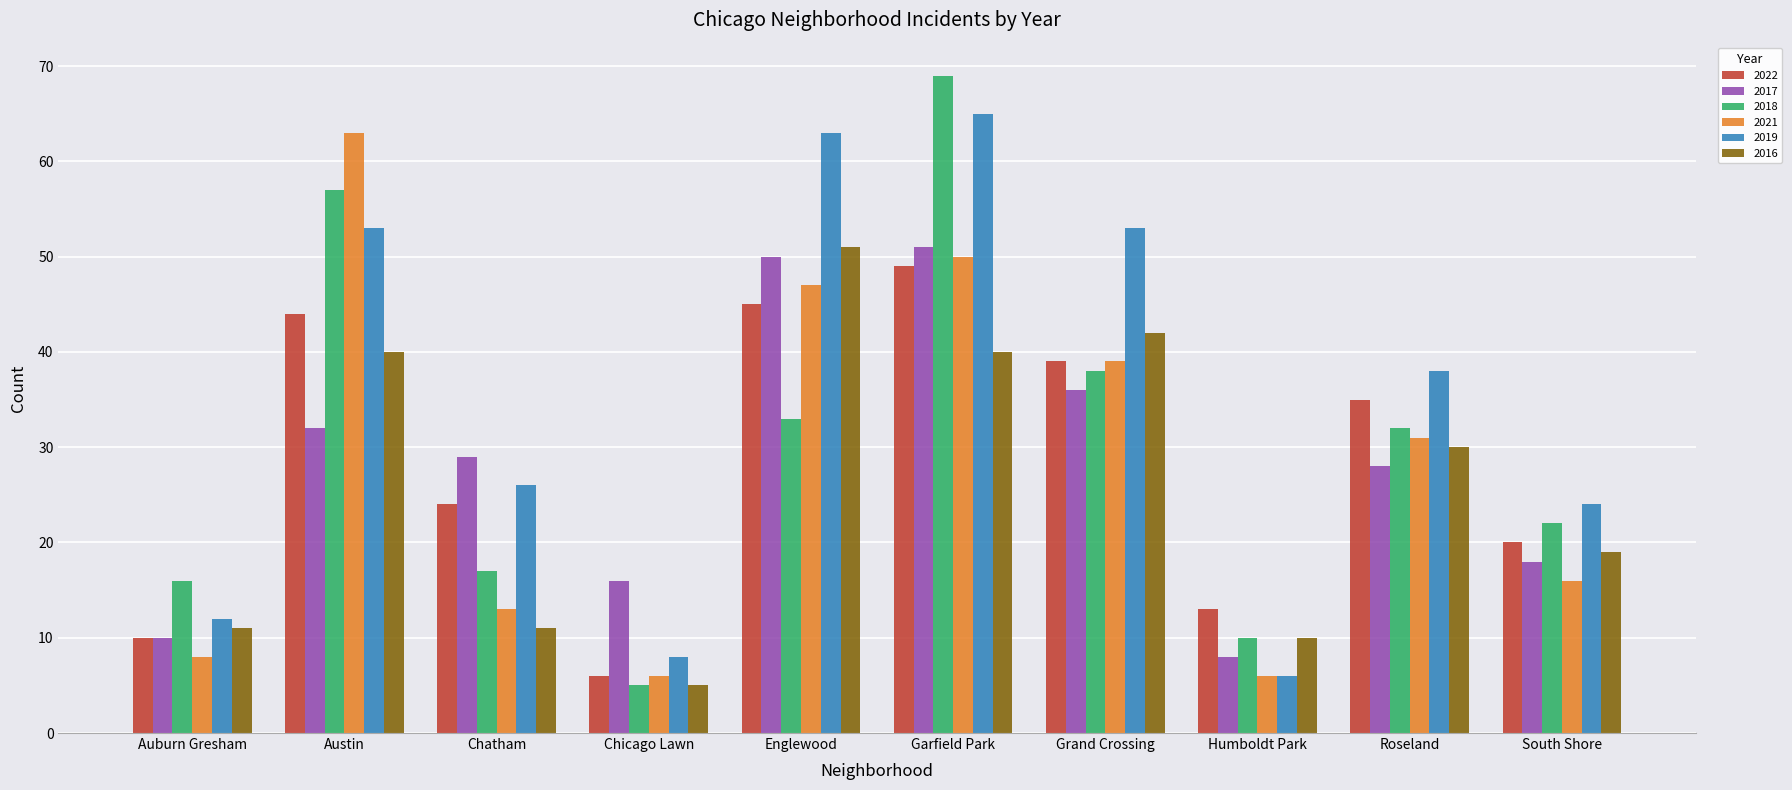

How many bars are there in each group?

6